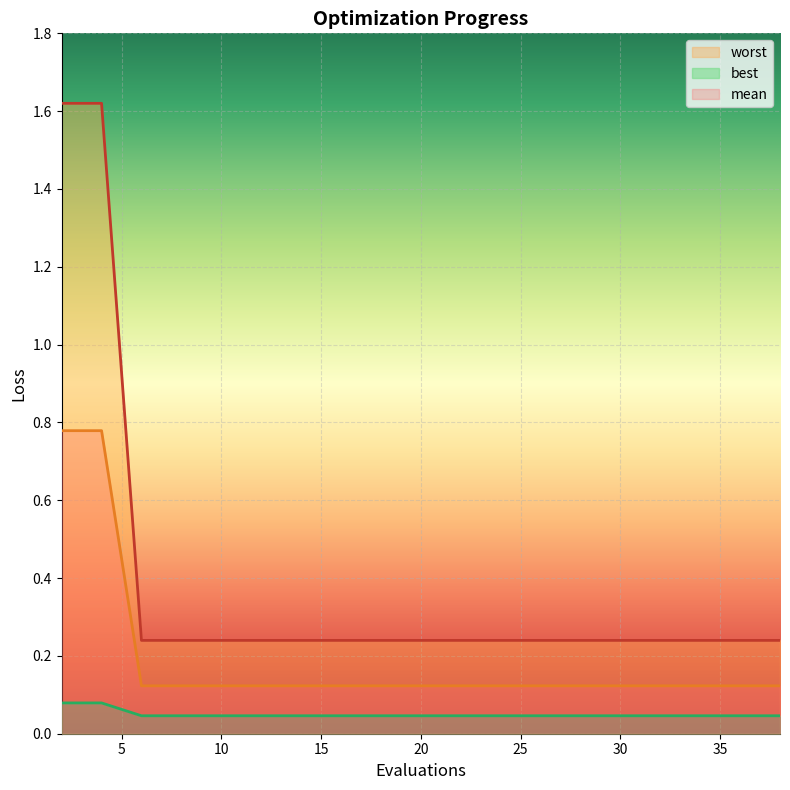

True or false: worst and mean cross at least once.

False